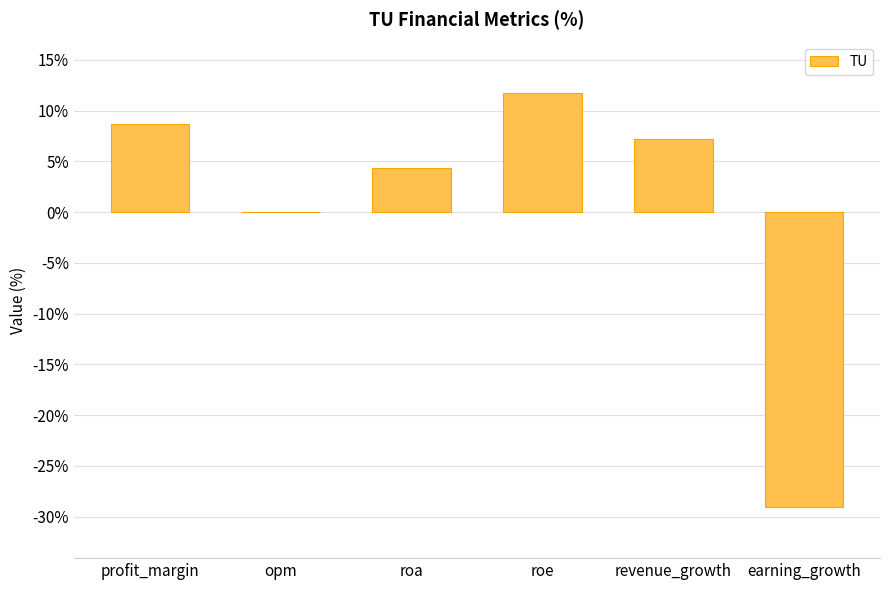

True or false: the data shows 0.0 at opm.

True